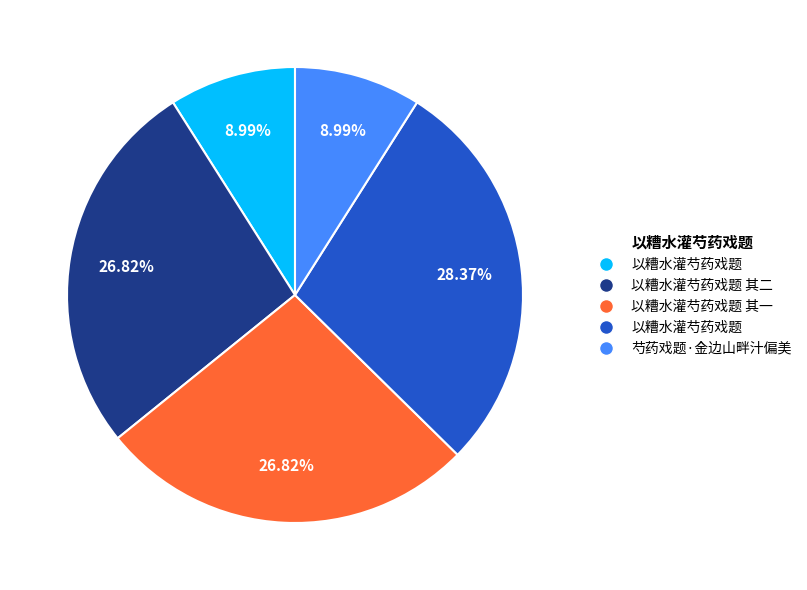

Is there any slice that represents more than half of the pie?

No